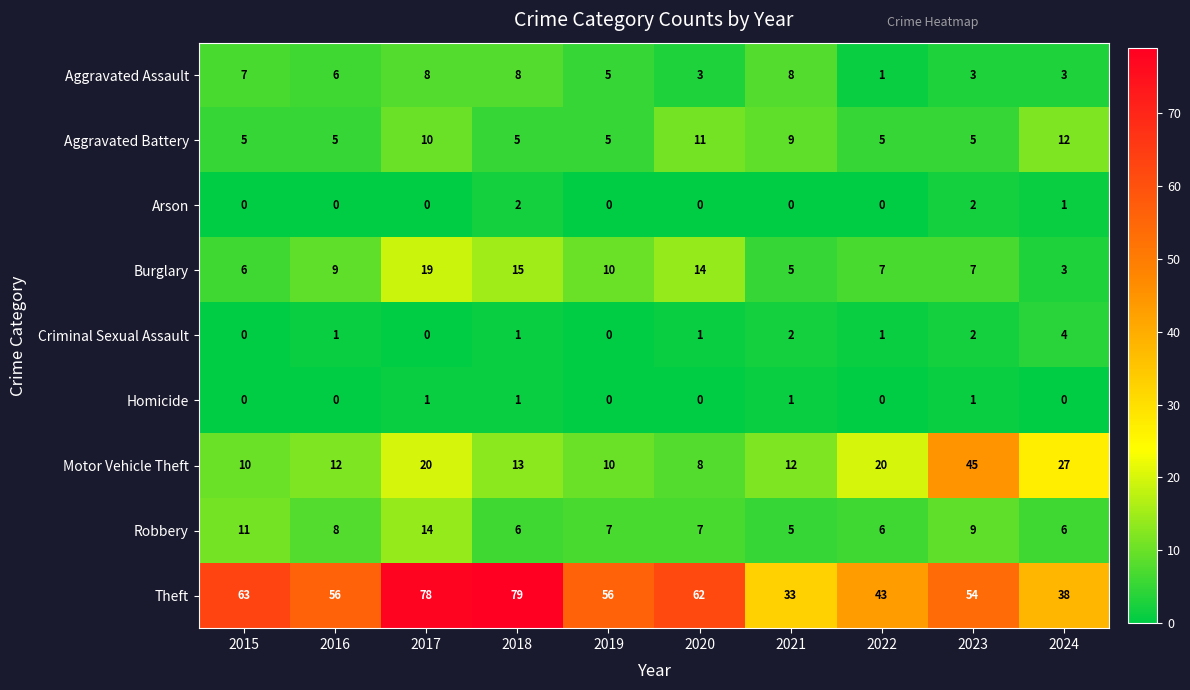

The Robbery series shows 24 at 2017. True or false?

False